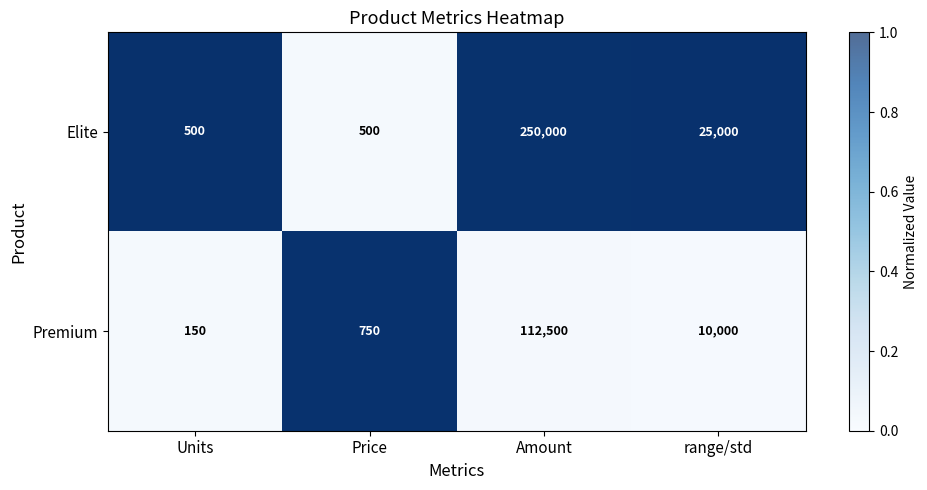

List the series in order of their peak value, highest first.

Elite, Premium